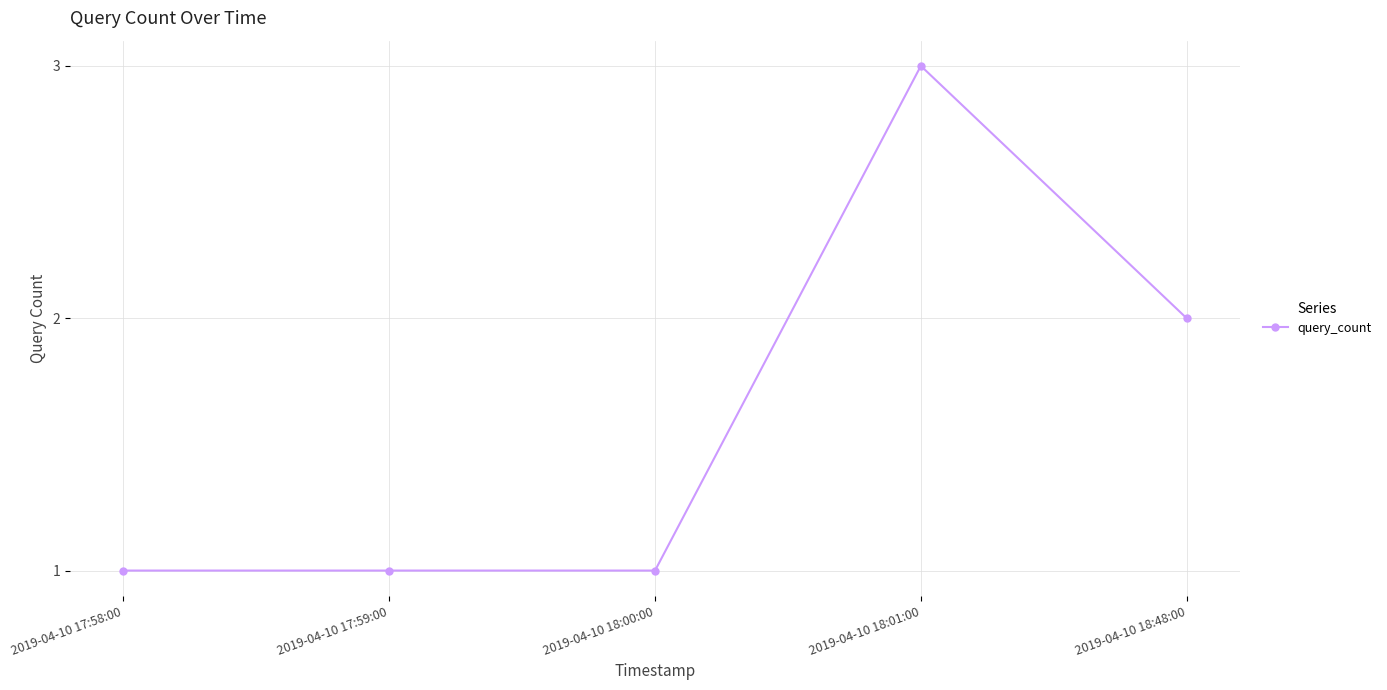

What is the difference between the maximum and minimum values?

2